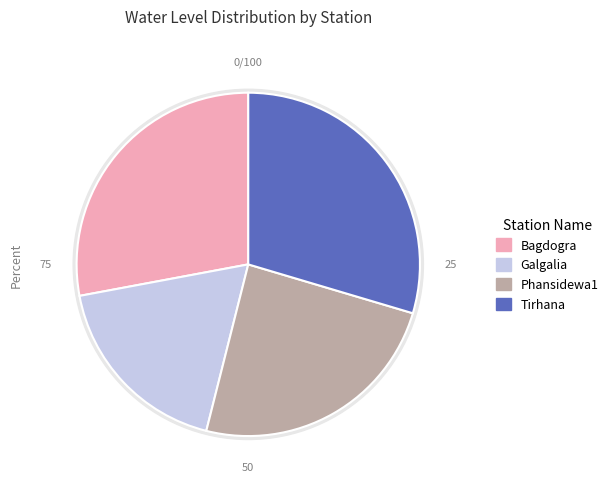

Is it true that Tirhana is 43% of the pie?

False